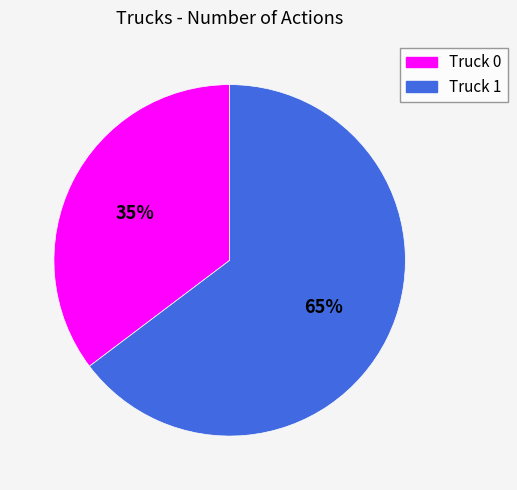

To the nearest percent, what is the combined percentage of Truck 1 and Truck 0?

100%